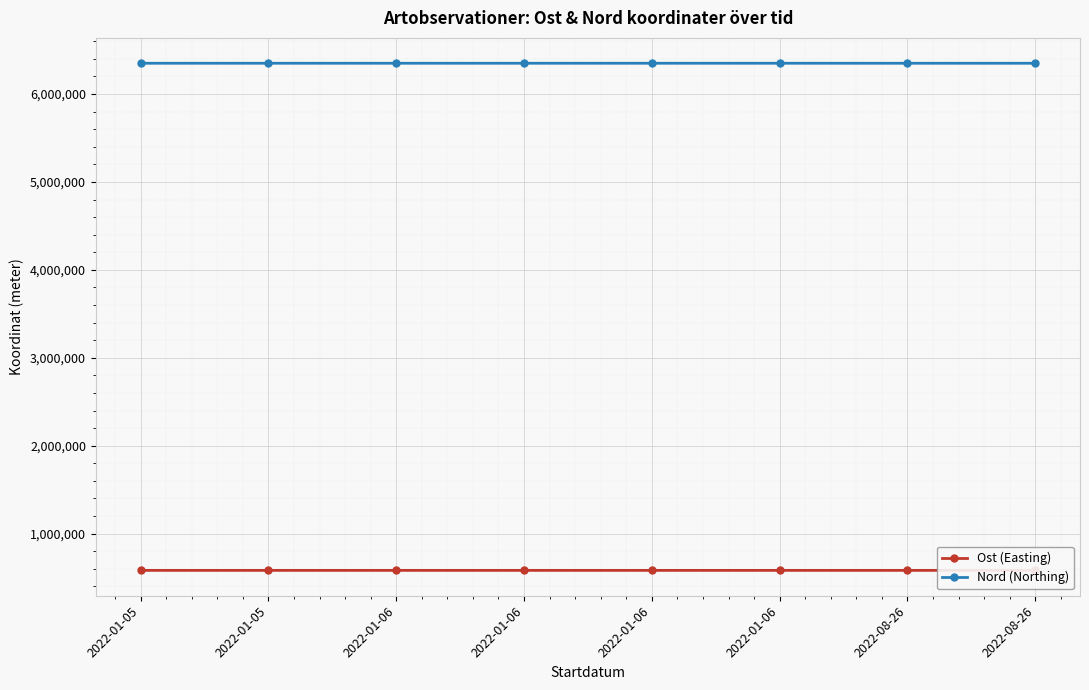

What value does the Ost (Easting) series have at 2022-01-06?

581043.1